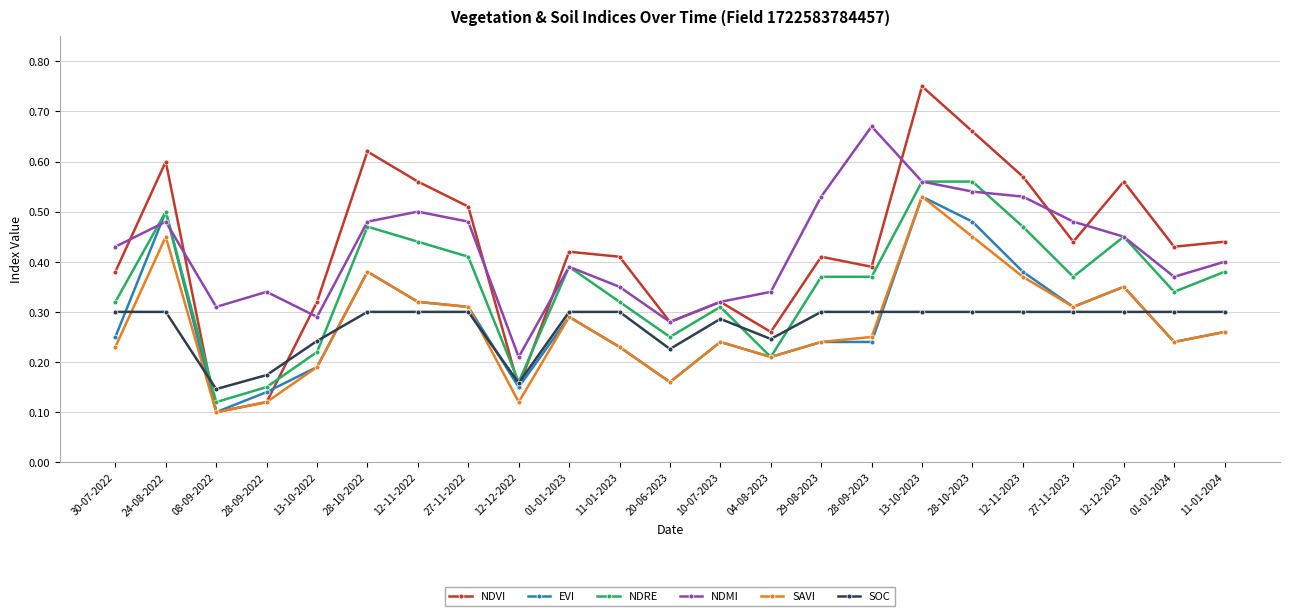

How many intersections are there between SOC and SAVI?

6